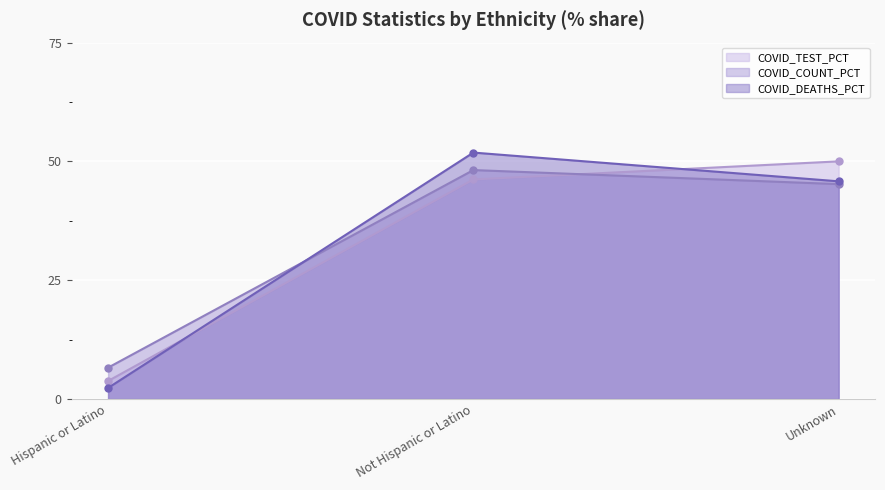

How many values in the COVID_TEST_PCT series exceed 46?

2